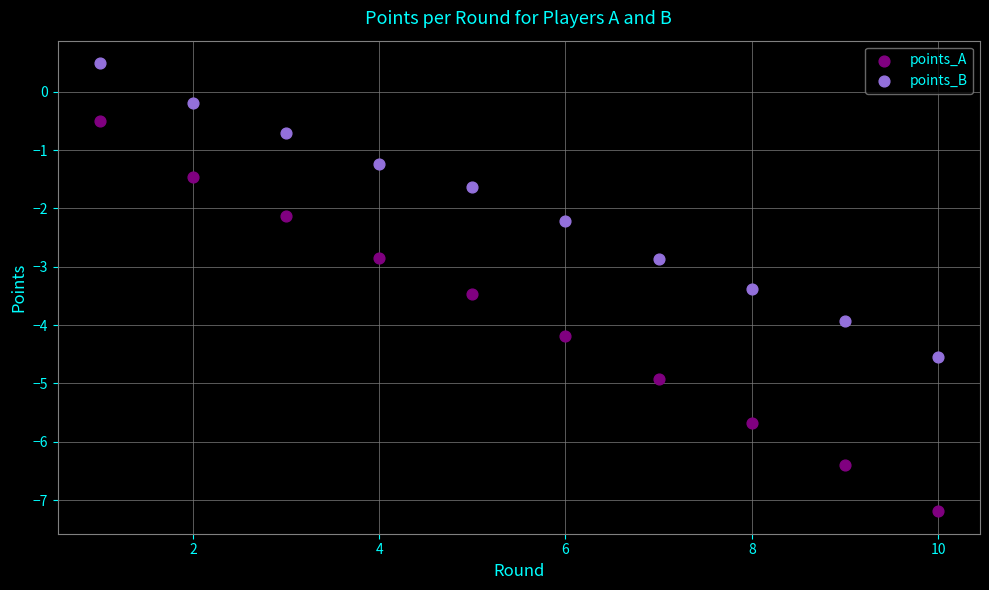

Which series has the largest Y range (max minus min)?

points_A